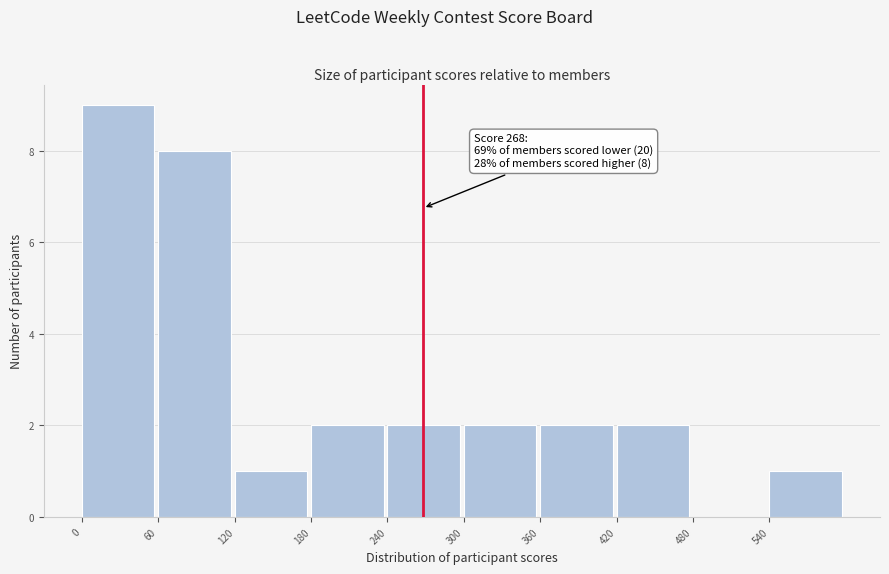

Which range on the x-axis has the tallest bar?

0 to 60